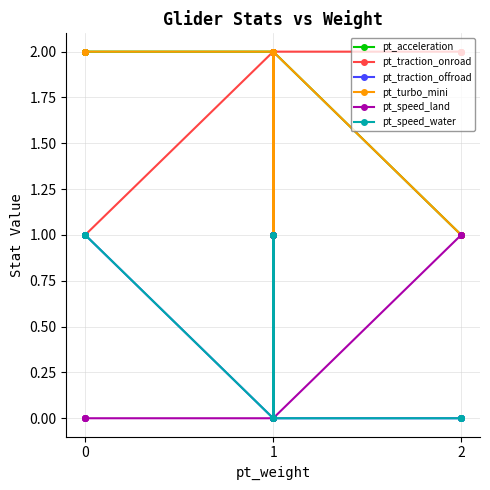

Which series has the widest spread of values?

pt_acceleration